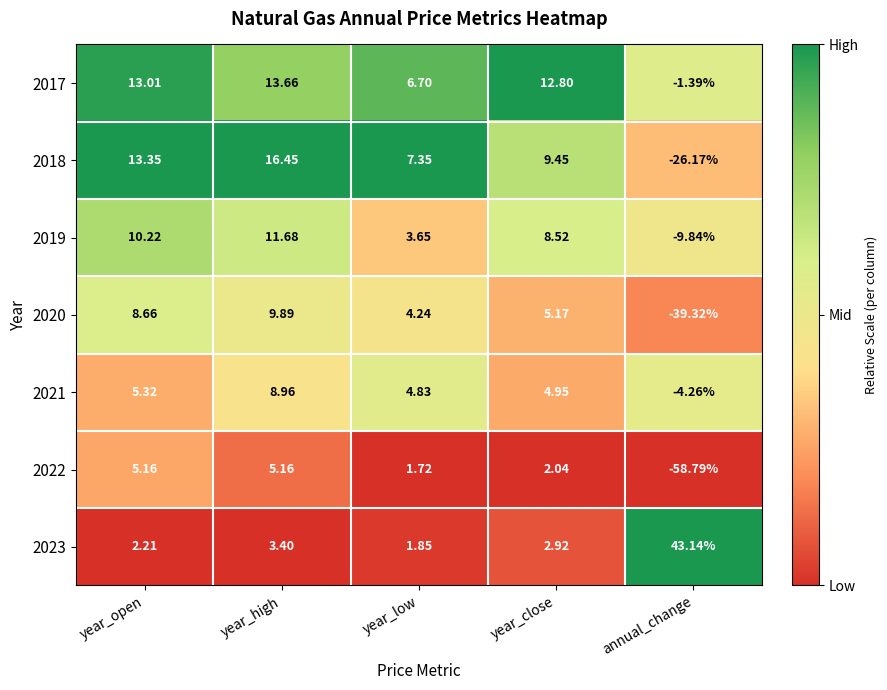

At how many categories does at least one series exceed 0?

5